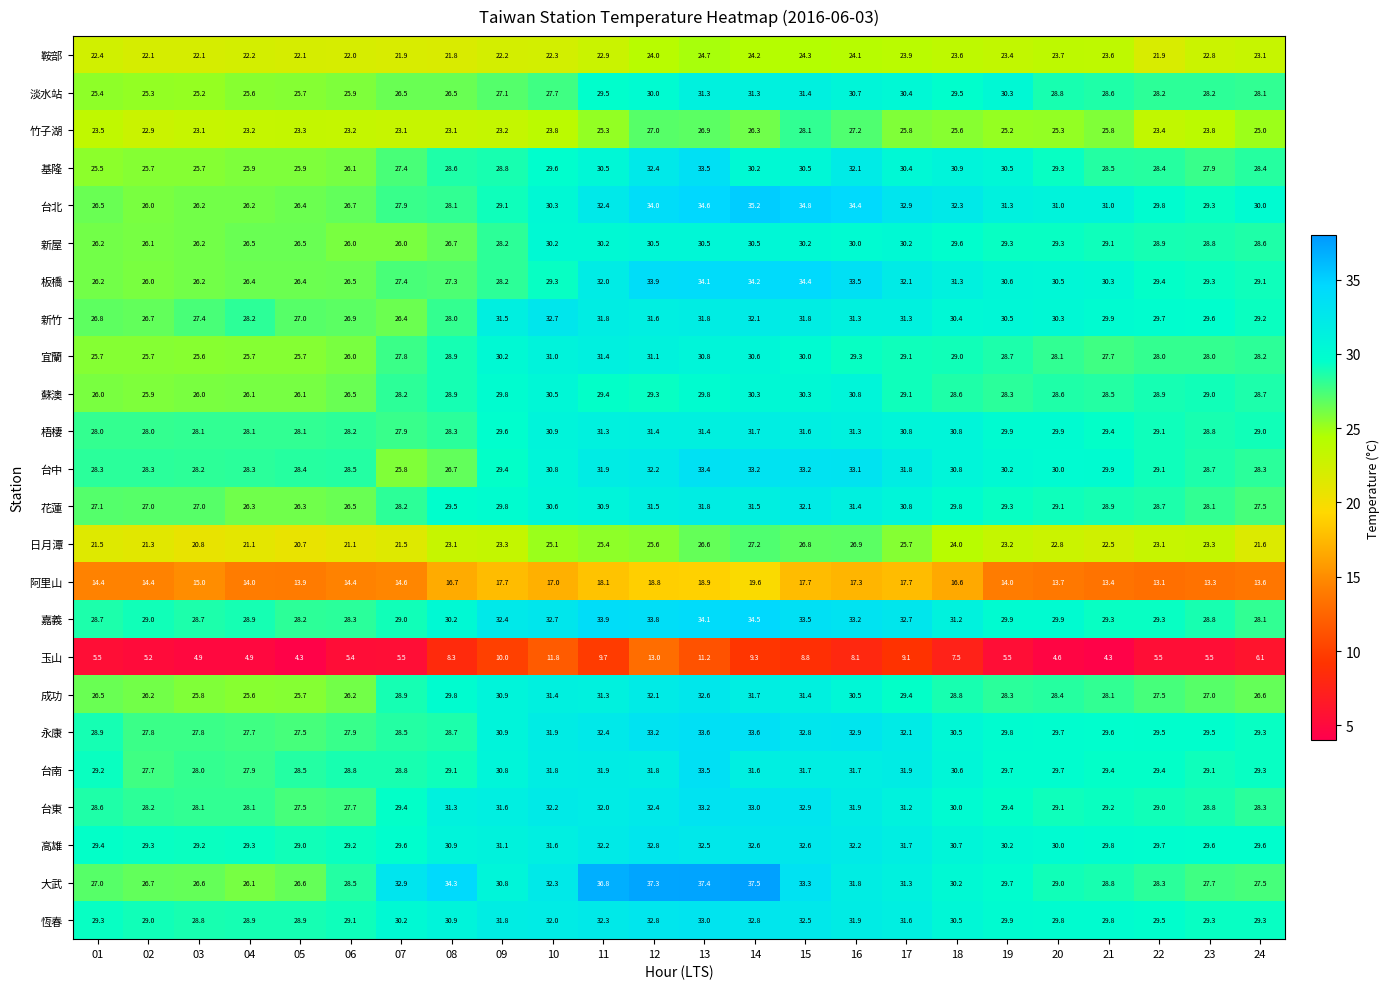

Which series has the largest total across all categories?

大武